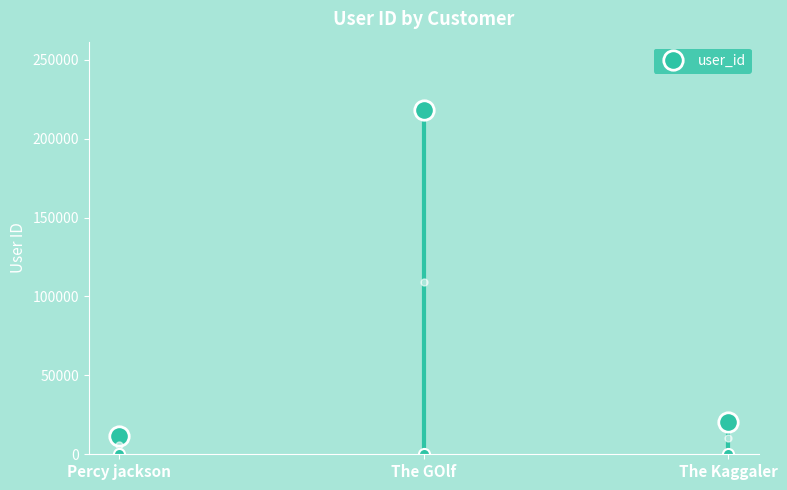

What is the maximum value shown in the chart?

217893